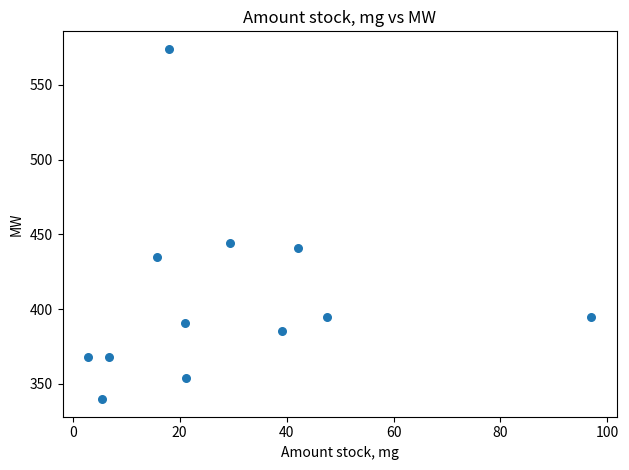

What is the range of X values (max minus min)?

94.2